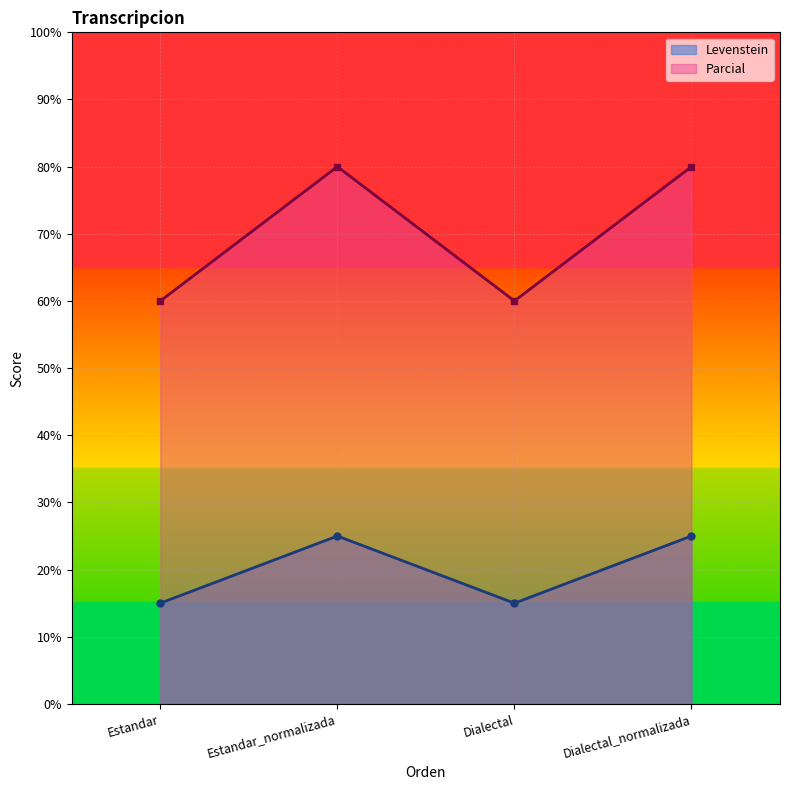

What is the average value of the Levenstein series?

20